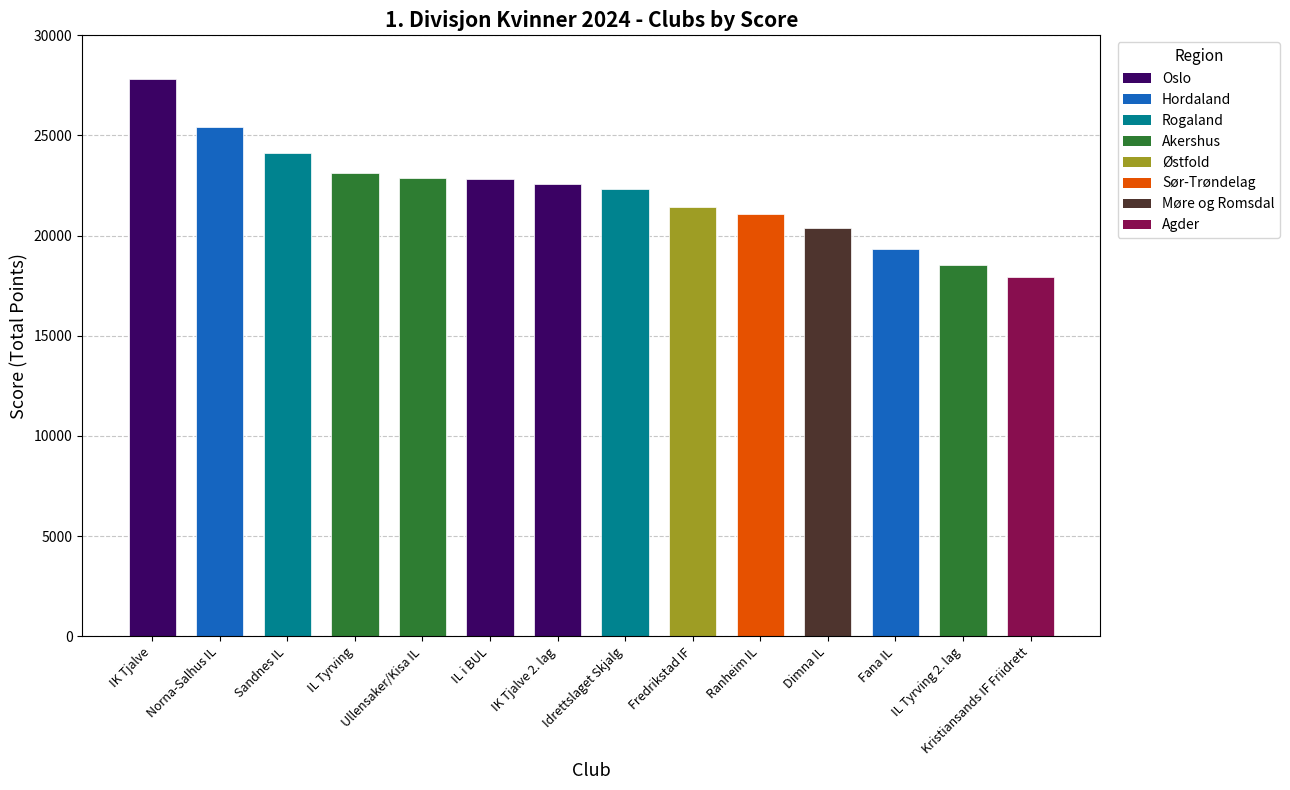

Read the value at IK Tjalve, to the nearest 100.

27800